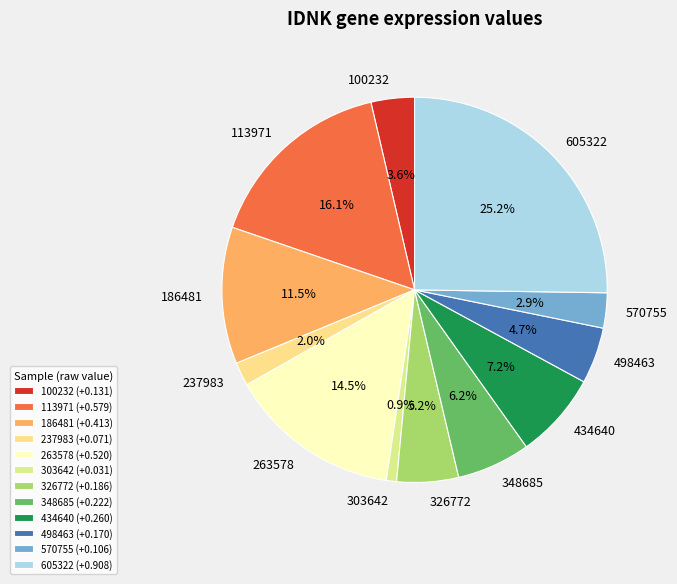

Does 605322 represent more than half of the total?

No